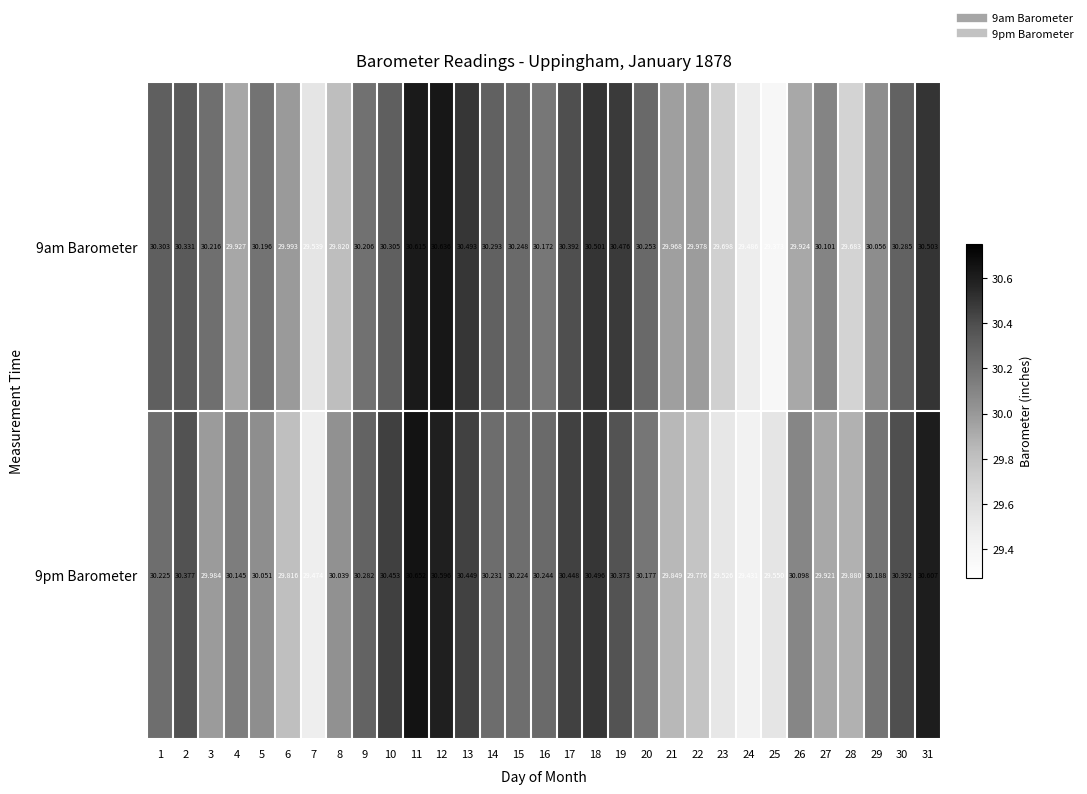

Is the value of 9am Barometer at 13 greater than the value of 9pm Barometer at 24?

Yes